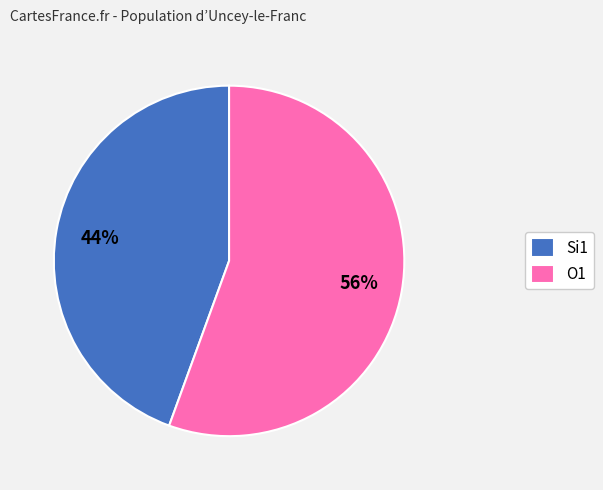

Is there any slice that represents more than half of the pie?

Yes